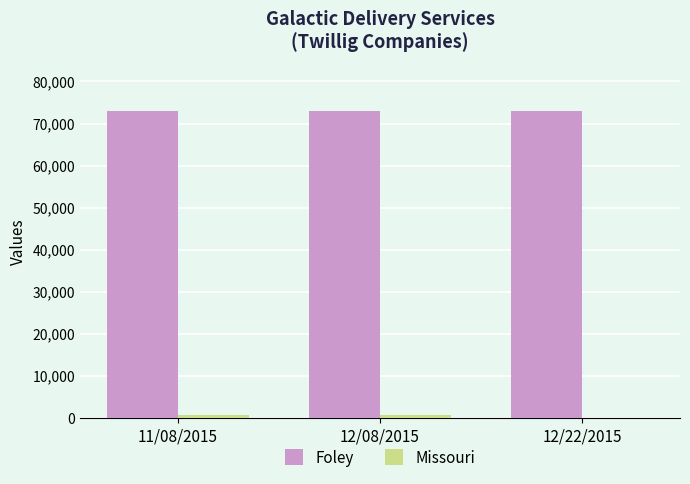

Is it true that Foley equals 73045 at 11/08/2015?

True